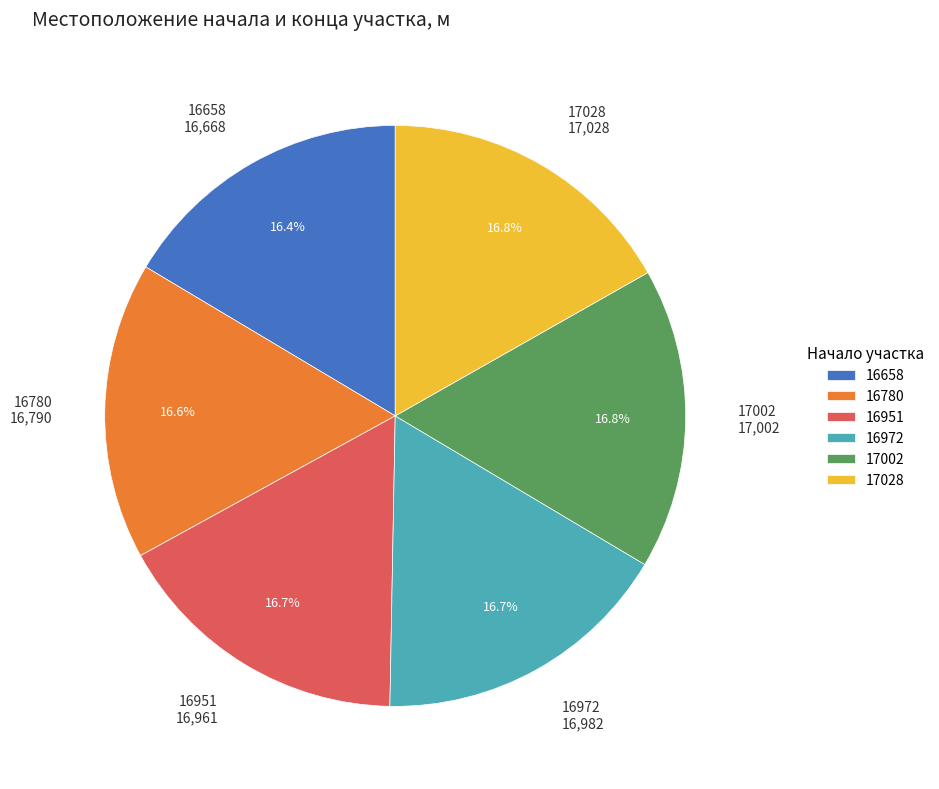

Is there any slice that represents more than half of the pie?

No